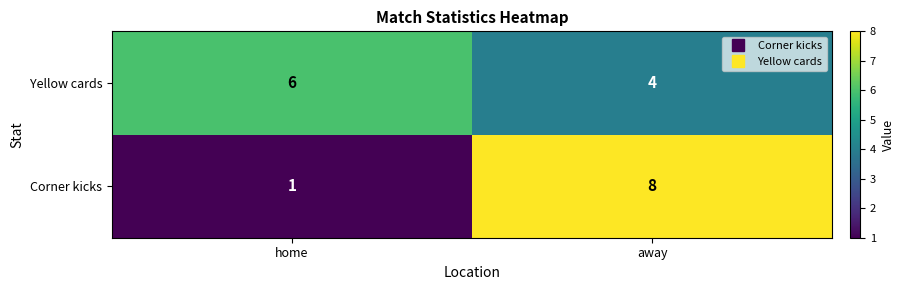

Rank the series by their maximum value, from lowest to highest.

Yellow cards, Corner kicks